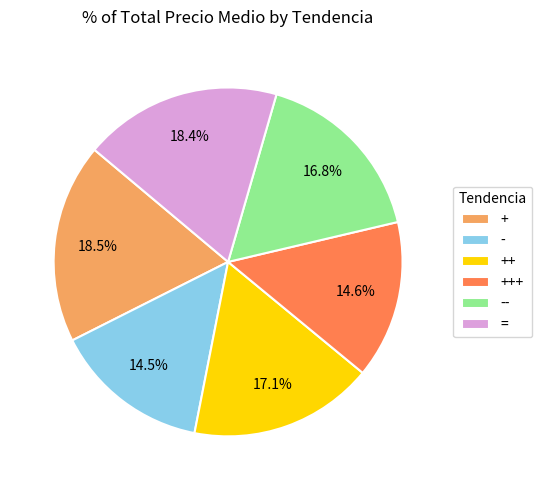

Is + the majority of the pie?

No